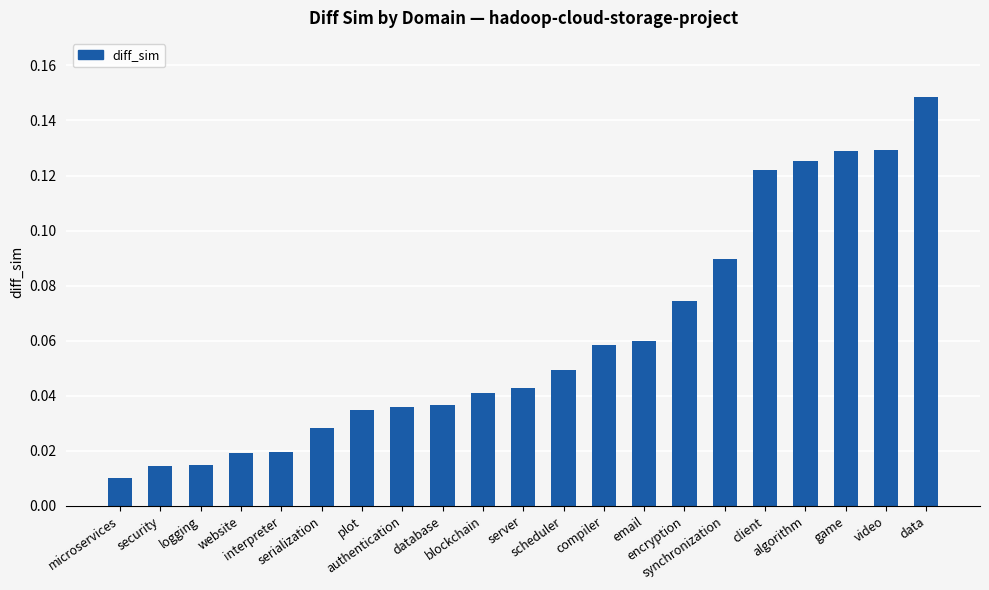

Reading left to right, list all the values displayed in this chart.

0.0	0.0	0.0	0.0	0.0	0.0	0.0	0.0	0.0	0.0	0.0	0.0	0.1	0.1	0.1	0.1	0.1	0.1	0.1	0.1	0.1